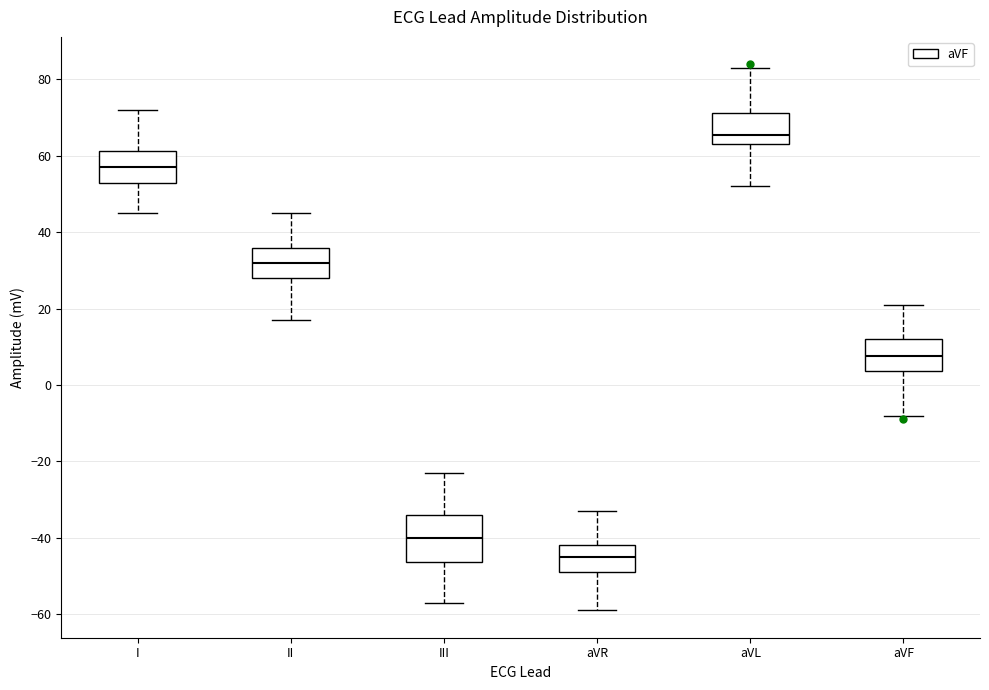

Where is the upper edge of the box for III on the y-axis? The values are not printed on the chart, so give them approximately, as read against the axis.

-34